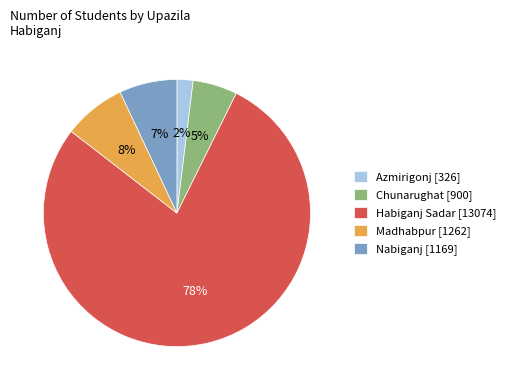

To the nearest percent, what portion does Azmirigonj represent?

2%